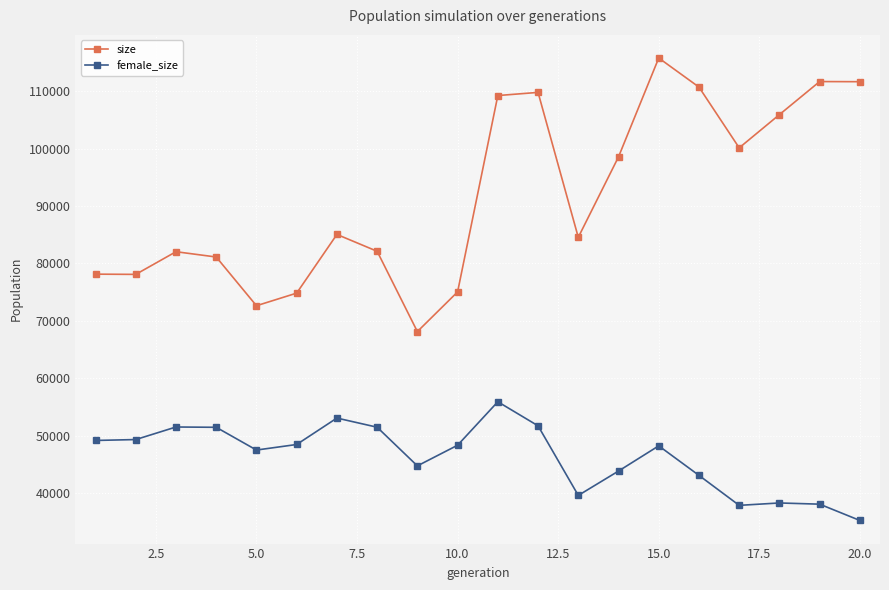

True or false: female_size and size cross at least once.

False